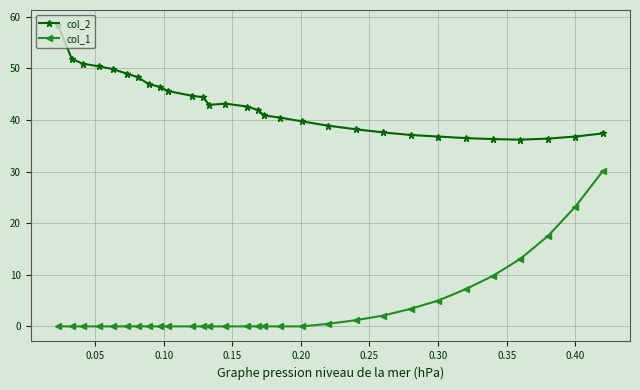

List the series in order of their overall mean, lowest first.

col_1, col_2